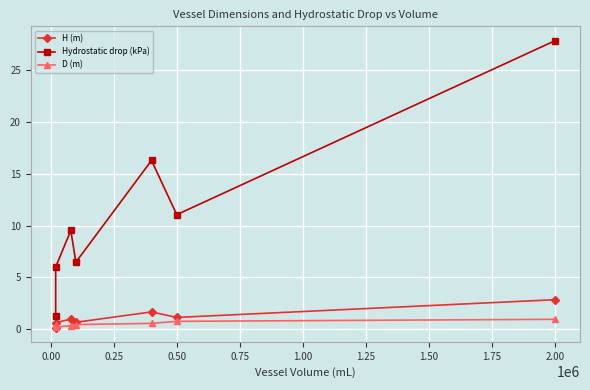

Reading right to left, list all the values displayed in this chart.

H (m): 2.8	1.1	1.7	0.7	1.0	0.6	0.1
Hydrostatic drop (kPa): 27.8	11.0	16.3	6.5	9.5	6.0	1.3
D (m): 0.9	0.8	0.6	0.4	0.3	0.2	0.4